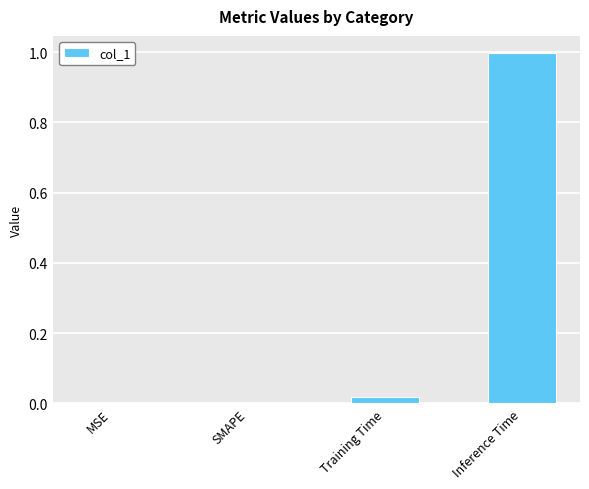

What is the change in value from SMAPE to Inference Time?

+1.0